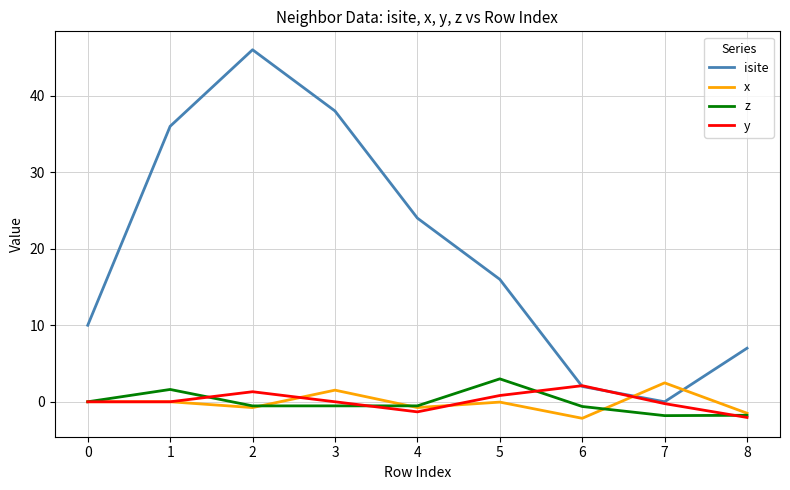

Where is the first local minimum for x?

2